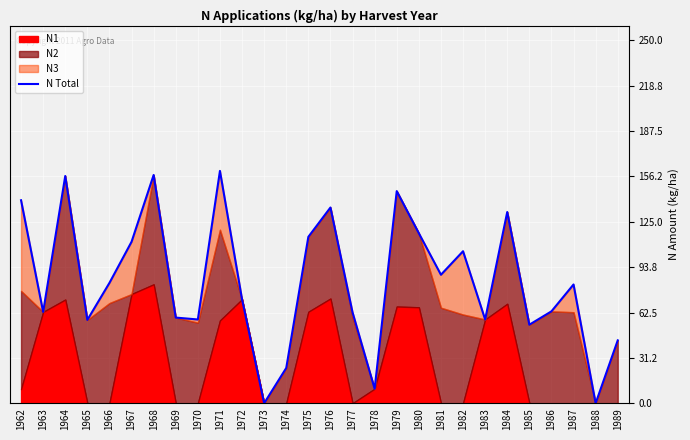

How many data points are less than 81?

14